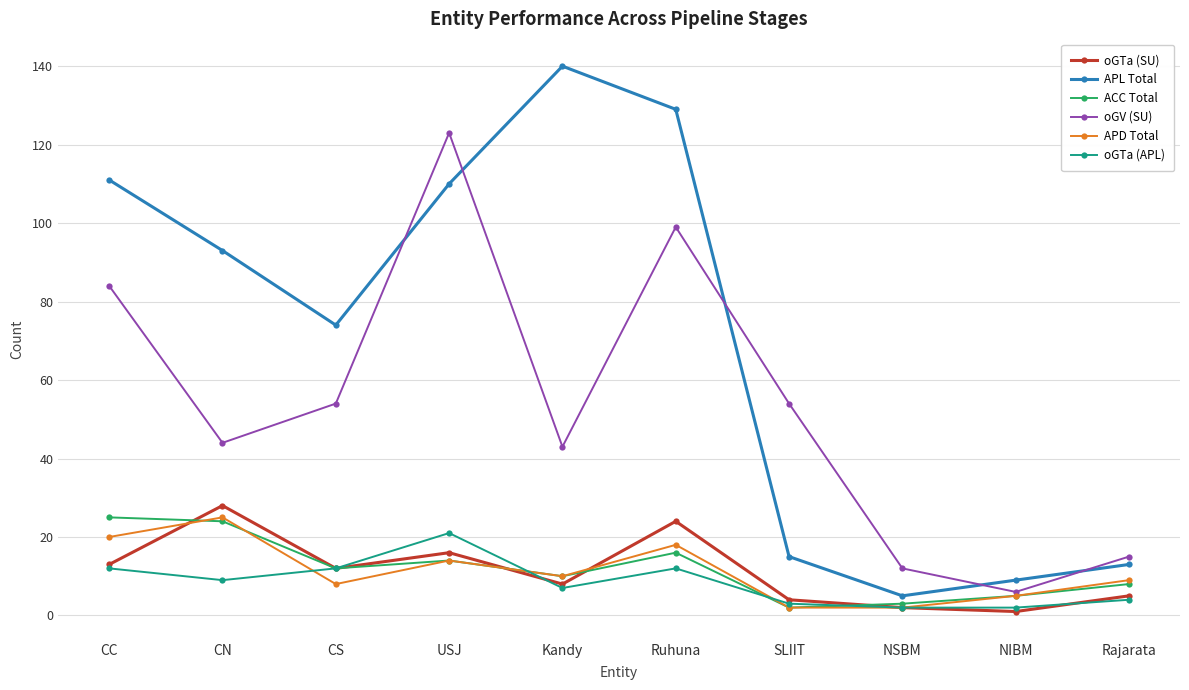

What is the total value across all series at NSBM?

26